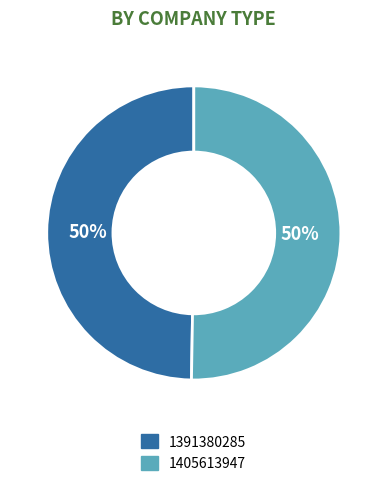

Which slice is the smallest?

1391380285